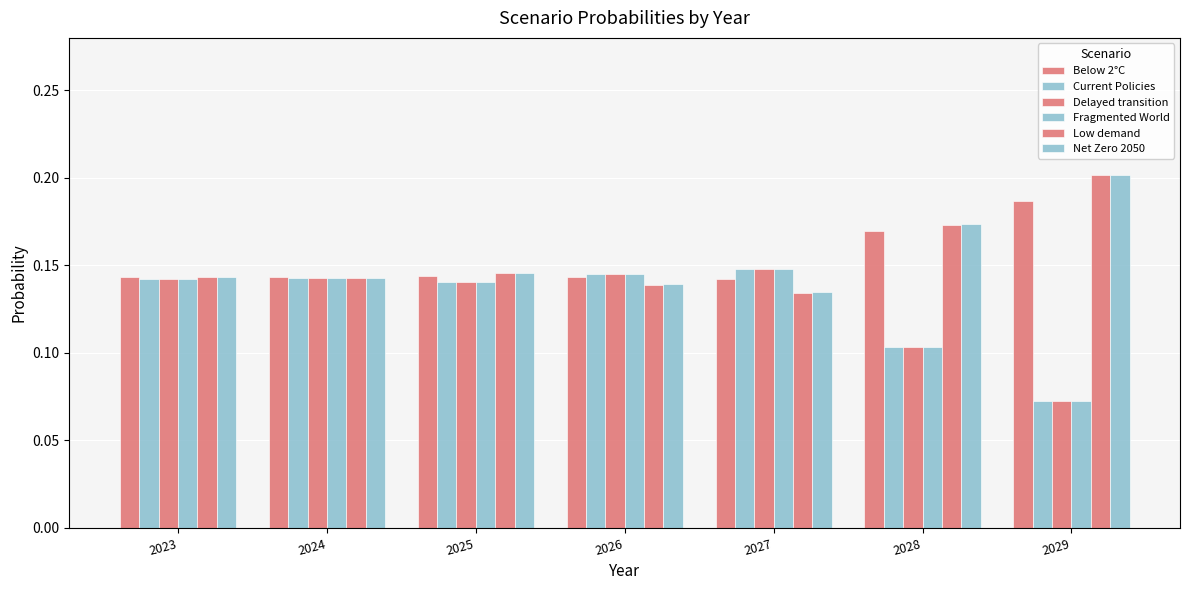

How many bars are there in total?

42